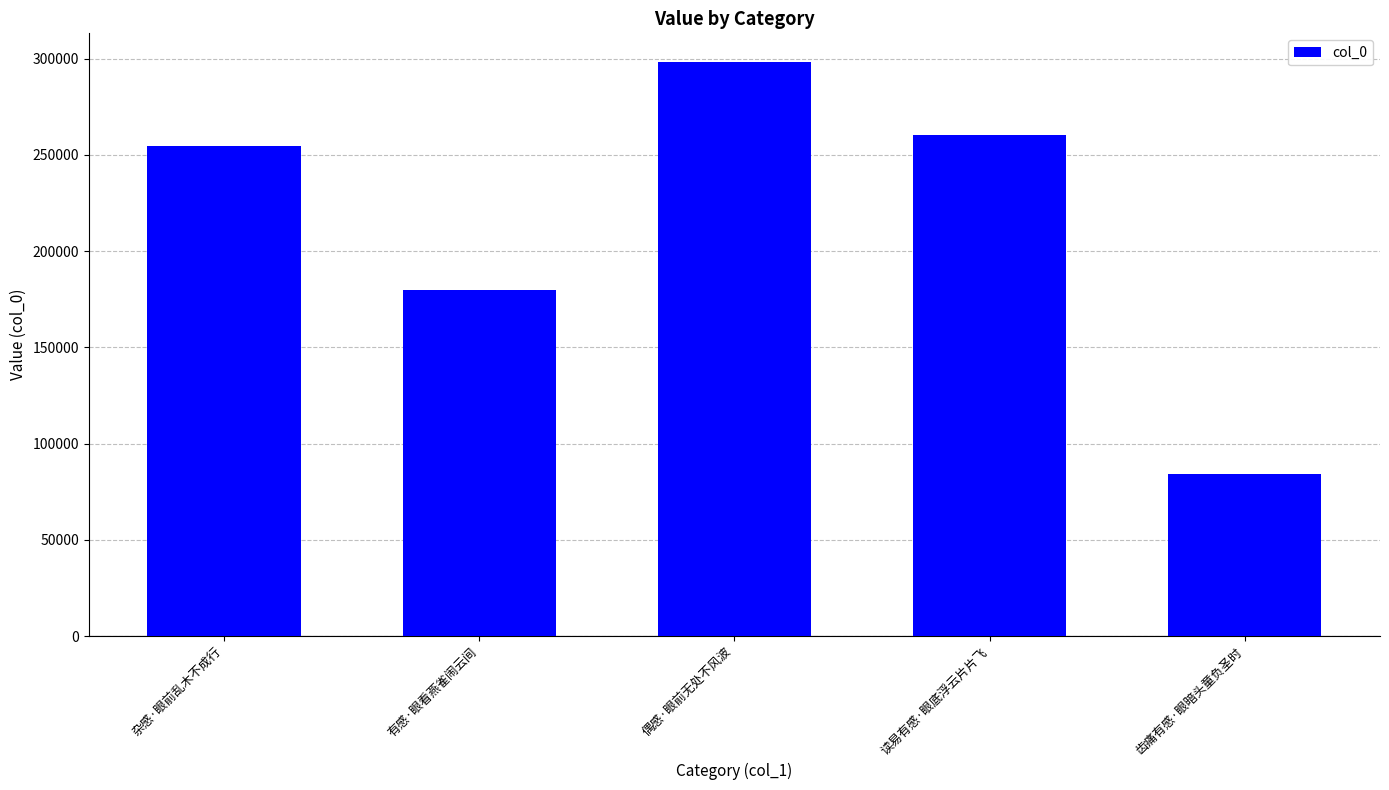

What is the label of the 1st bar from the left?

杂感·眼前乱木不成行